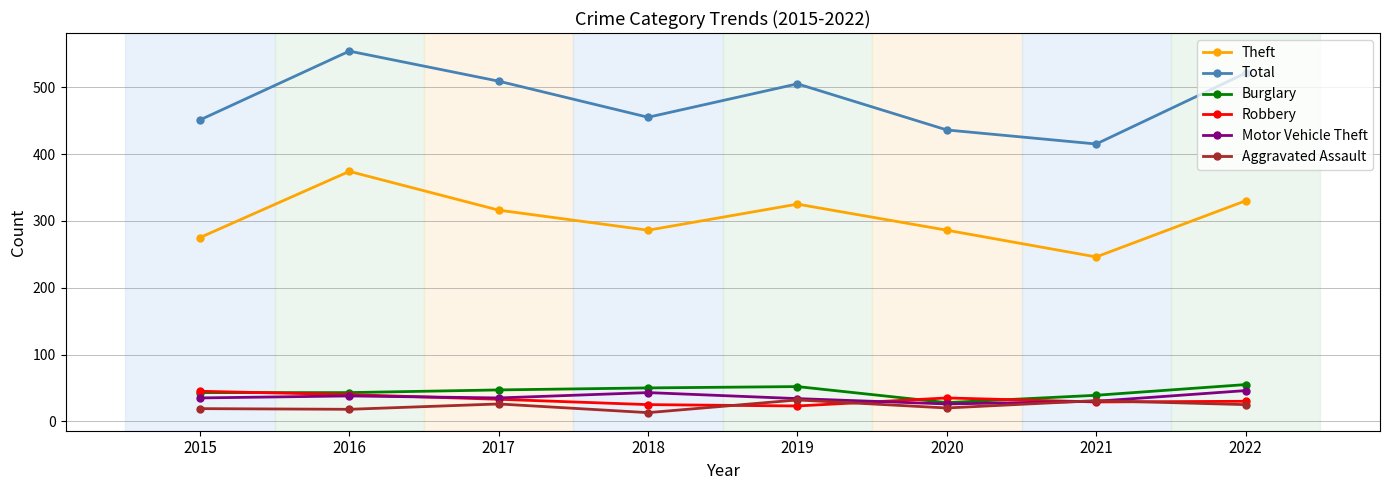

How many series are shown in this chart?

6